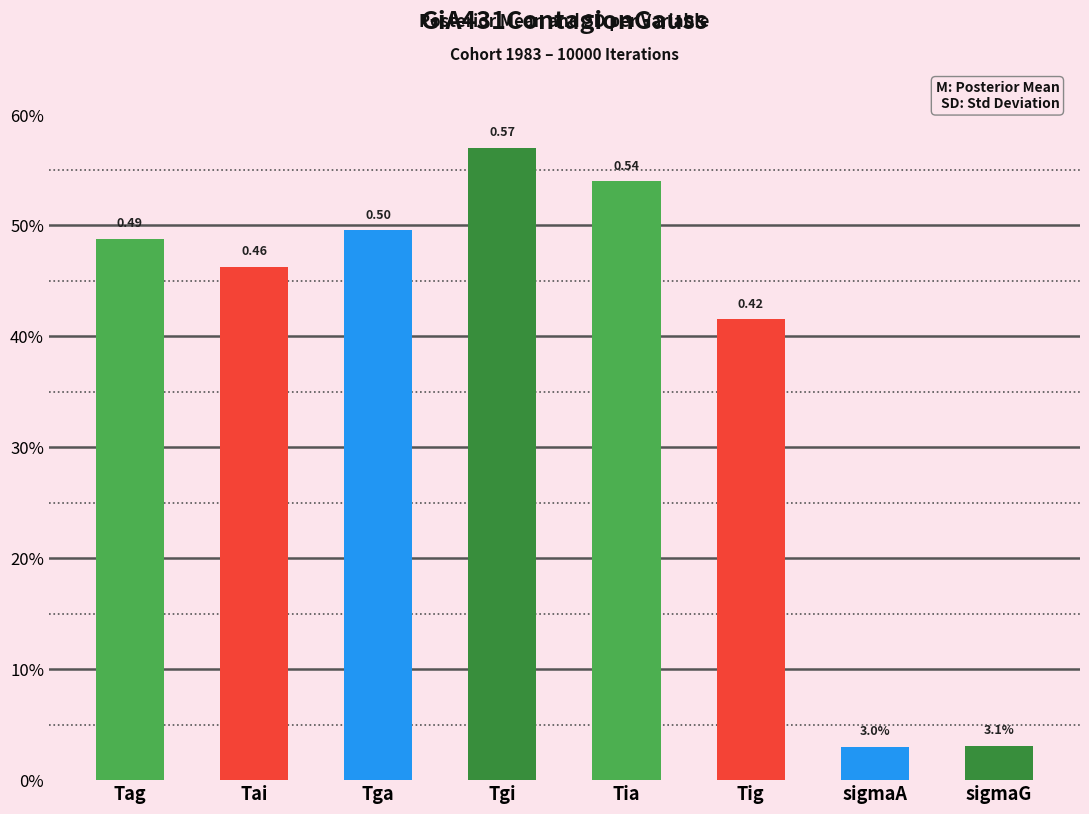

Does the chart contain any negative values?

No